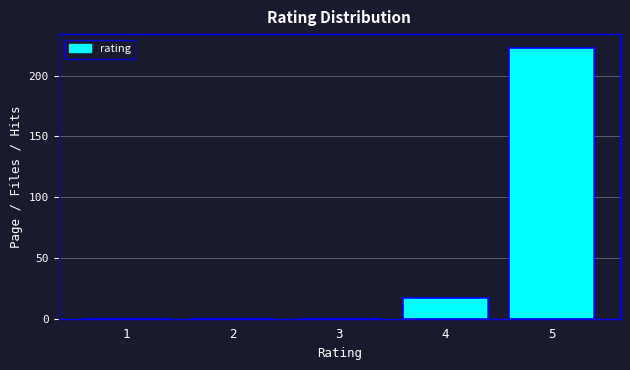

Reading right to left, extract all data points from this chart.

5=223	4=17	3=0	2=0	1=0